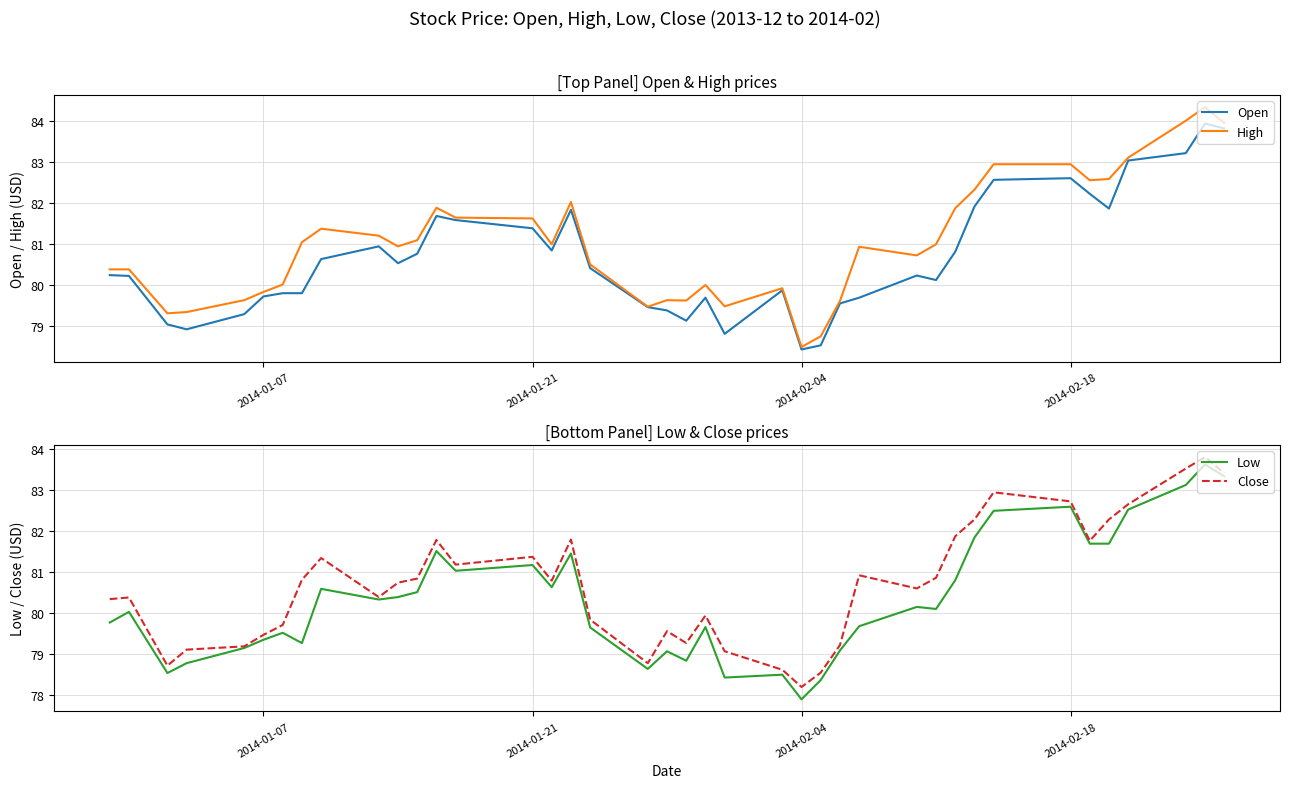

What is the average value of the High series?

81.0